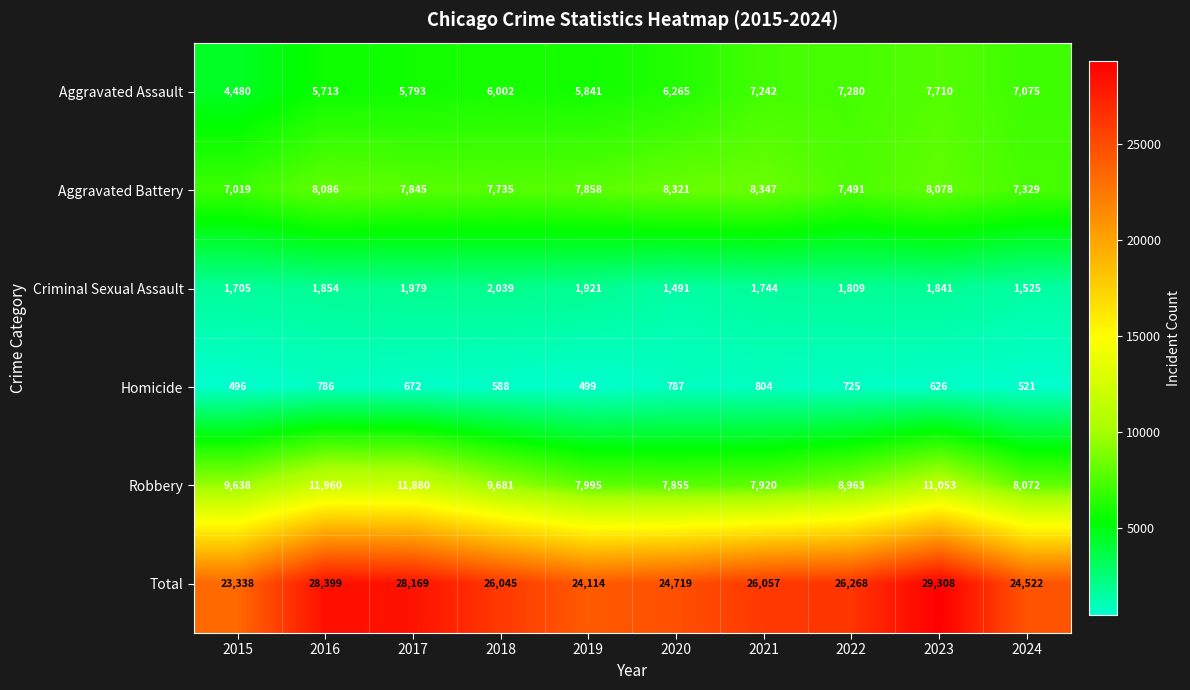

What is the highest value of the Aggravated Battery series?

8347